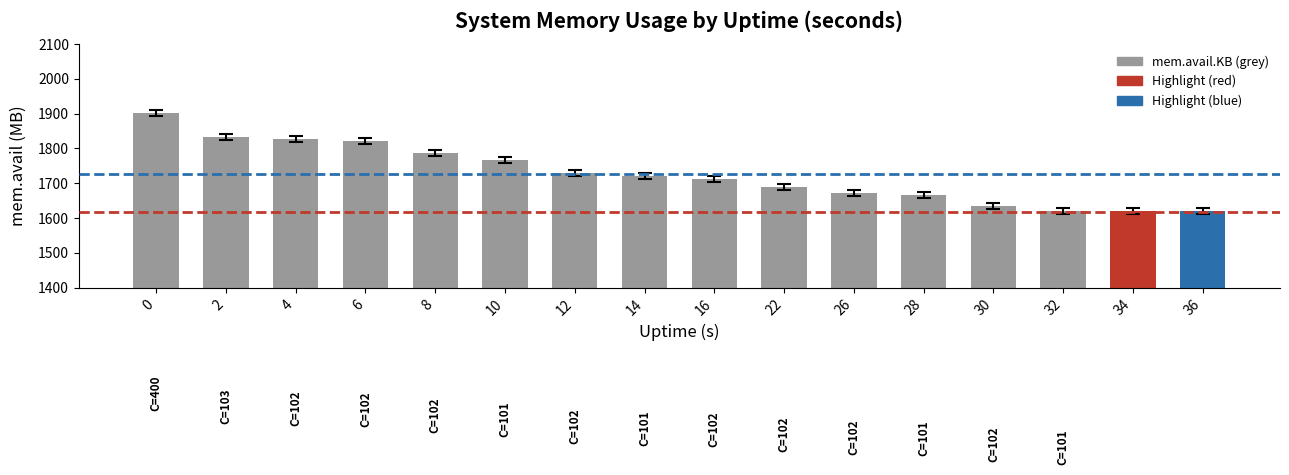

Approximately how many times larger is the value at 30 compared to 0?

0.9